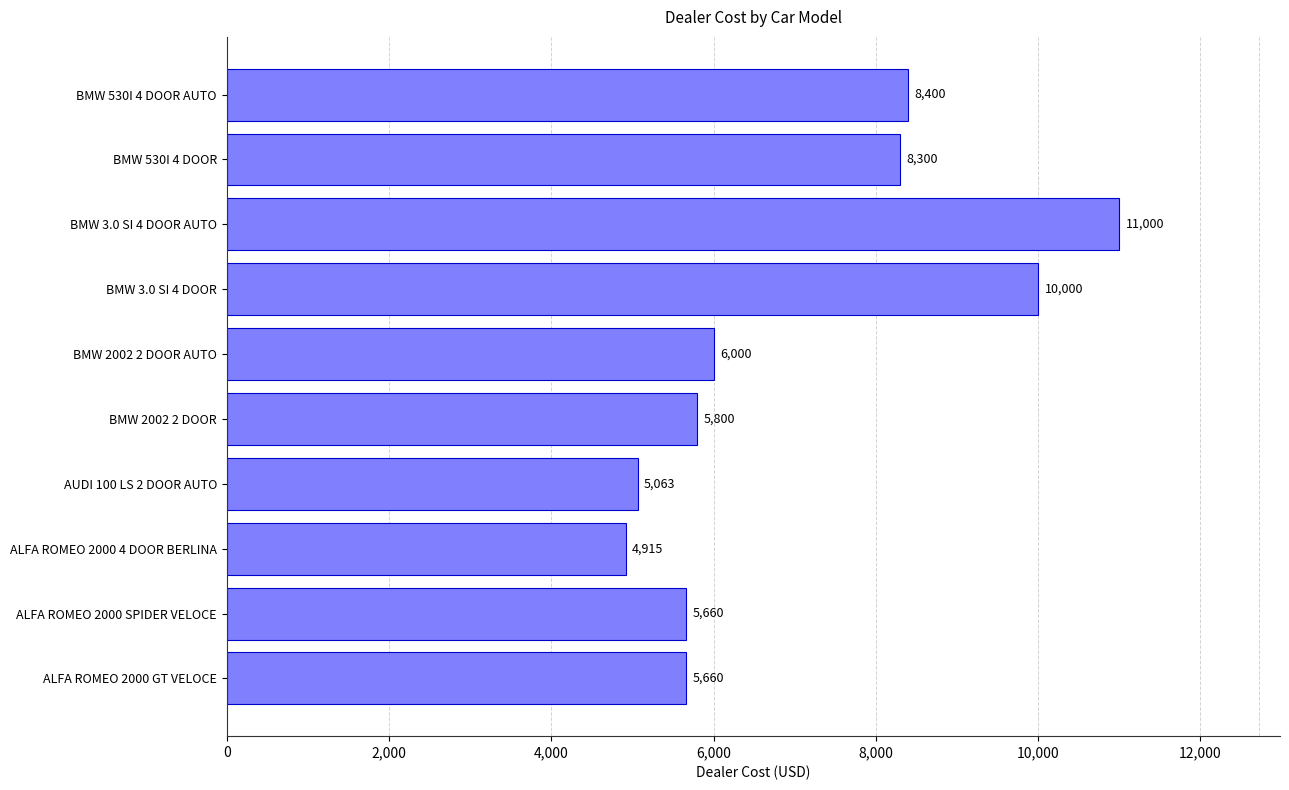

At which category does the chart reach its peak across all series?

BMW 3.0 SI 4 DOOR AUTO